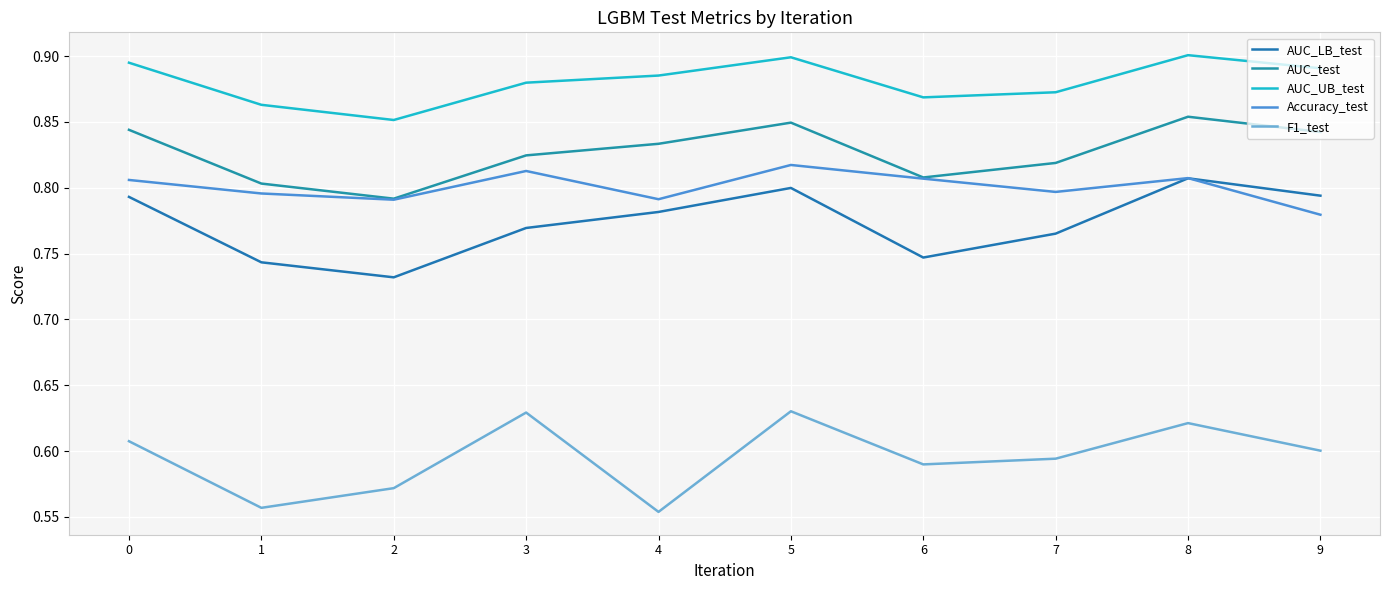

Where is AUC_test nearest to the value 0?

2